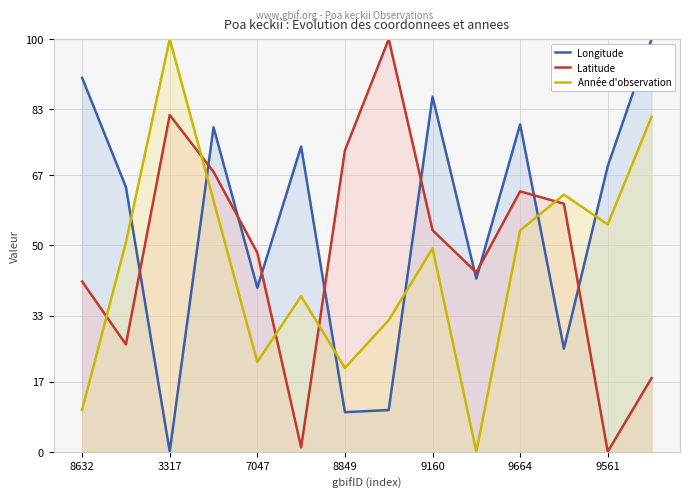

What is the difference between the second highest and second lowest values in the Longitude series?

81.0